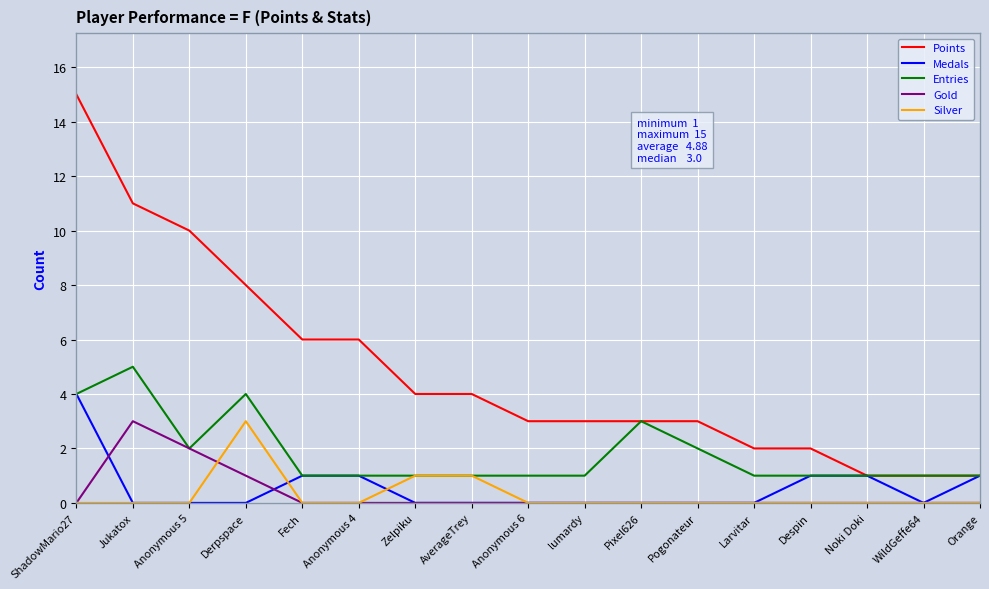

Count the number of data series in this chart.

5